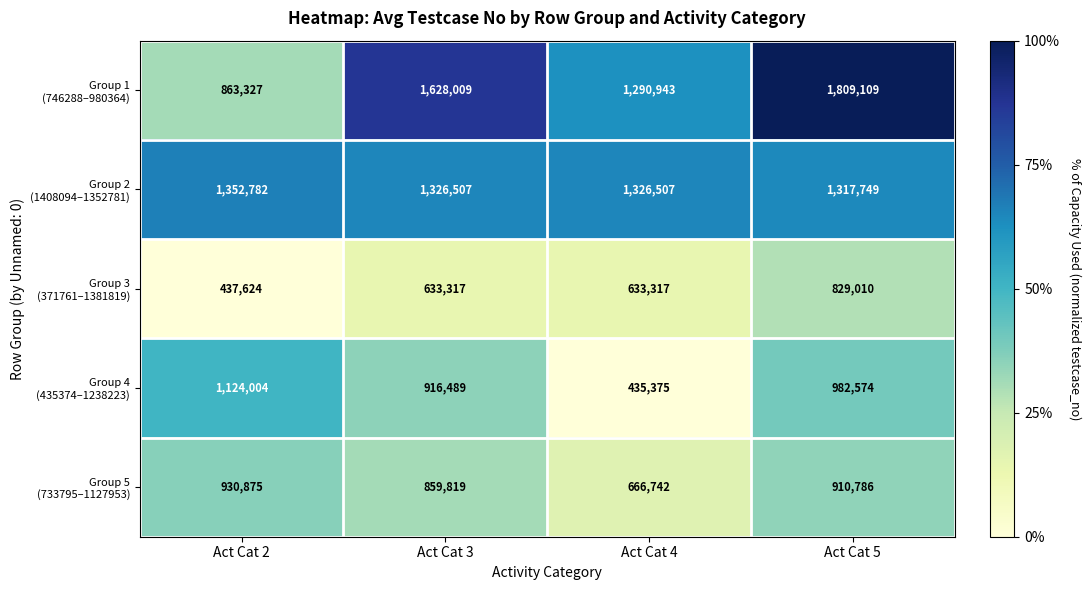

What is the greatest value displayed?

1809109